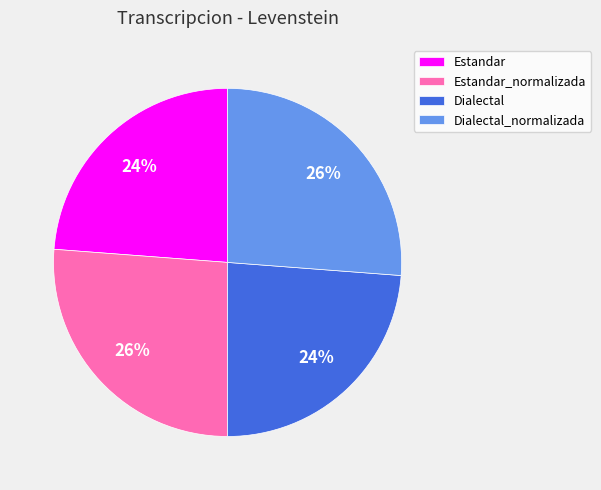

Count the number of slices in the pie.

4